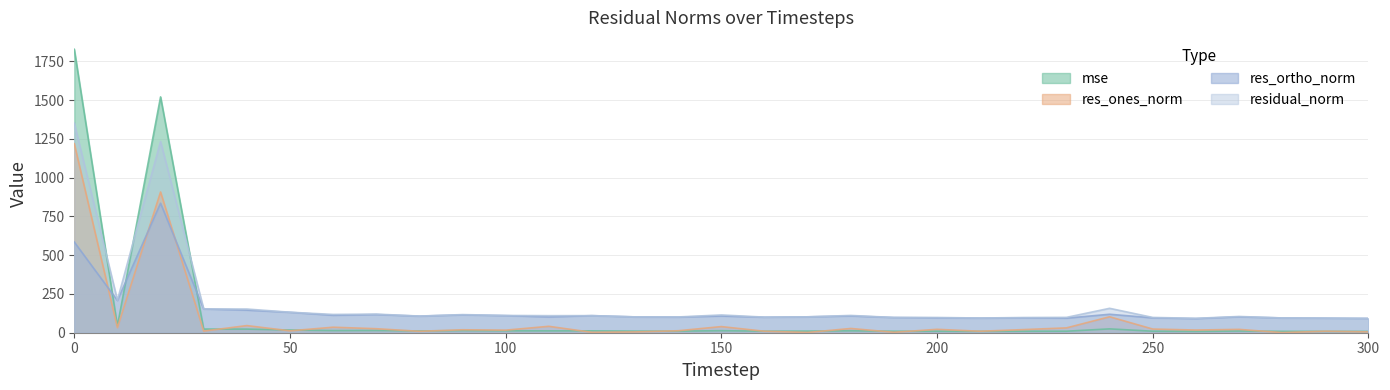

What is the sum of all res_ortho_norm values?

4621.6